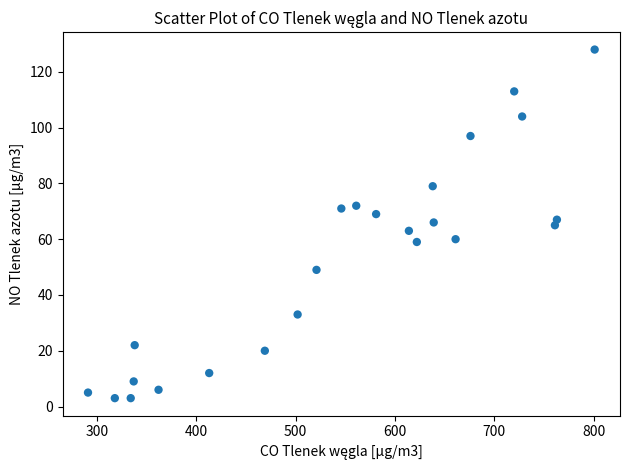

What is the range of Y values (max minus min)?

125